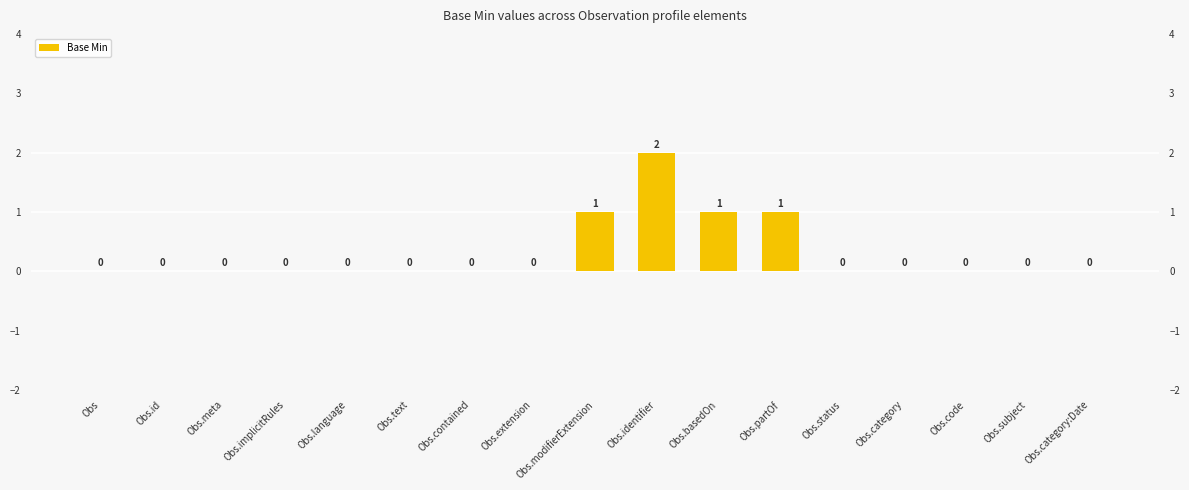

What is the approximate value at Obs.identifier?

2